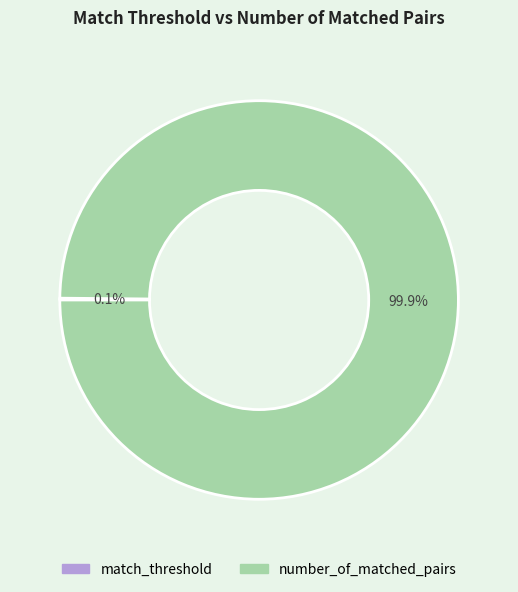

What is the largest slice in the pie chart?

number_of_matched_pairs